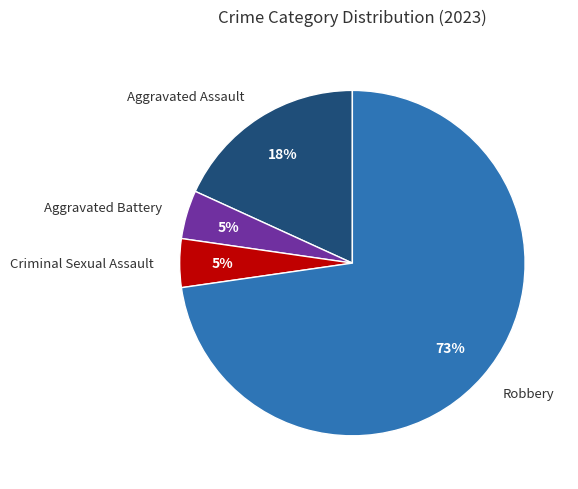

Count the number of slices in the pie.

4